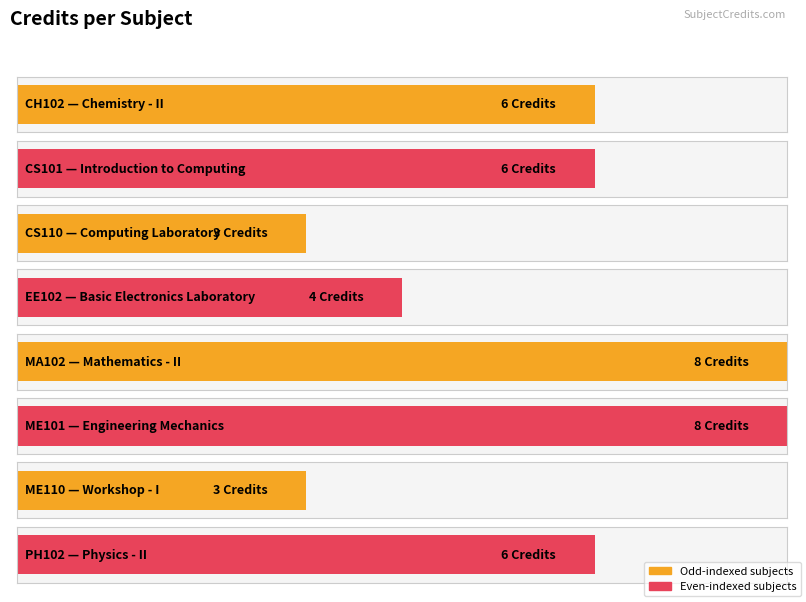

List the labels in order of value, smallest first.

CS110, ME110, EE102, CH102, CS101, PH102, MA102, ME101